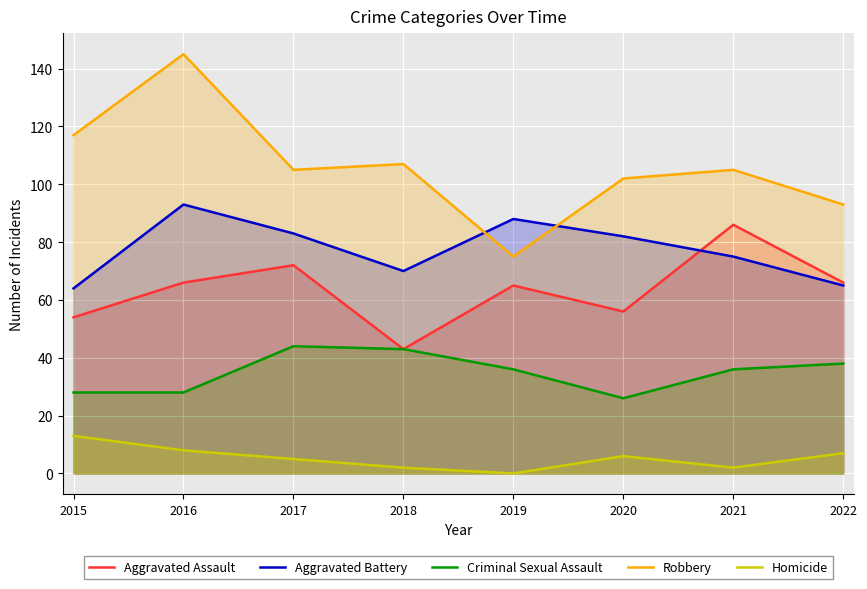

True or false: Robbery and Criminal Sexual Assault cross at least once.

False